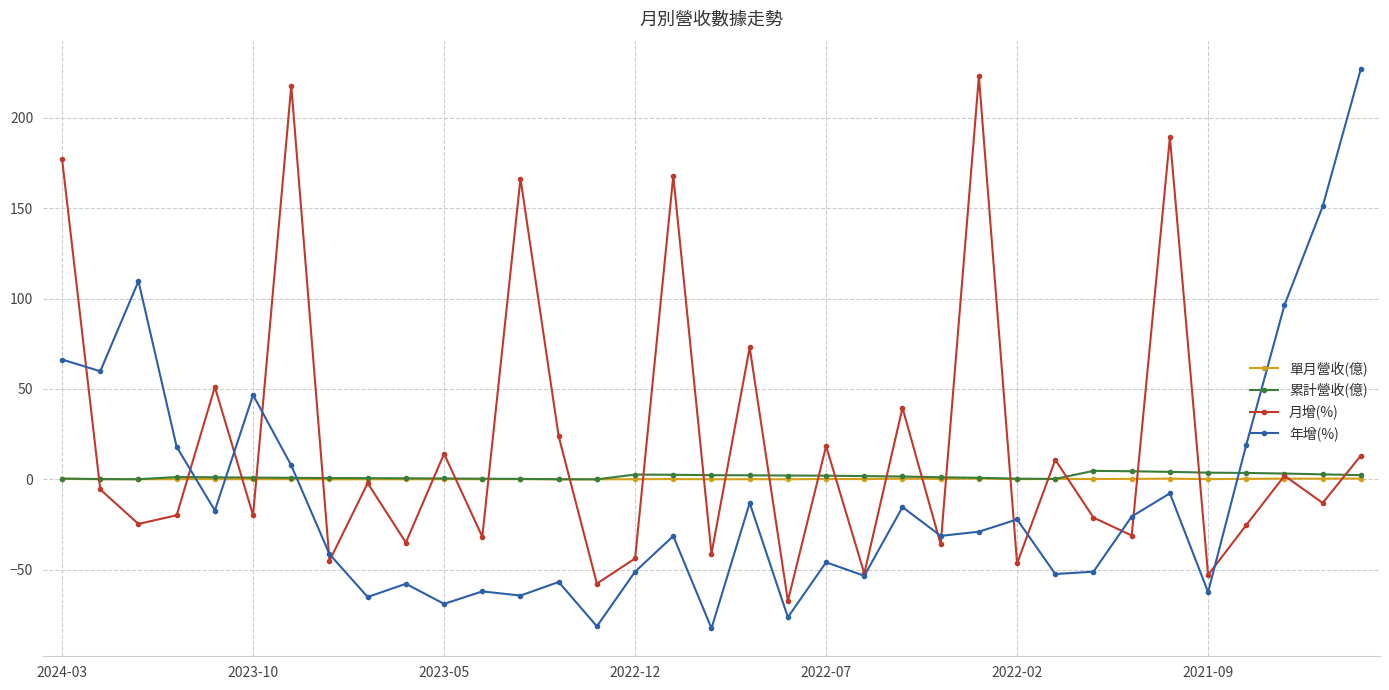

How many lines are shown in the chart?

4